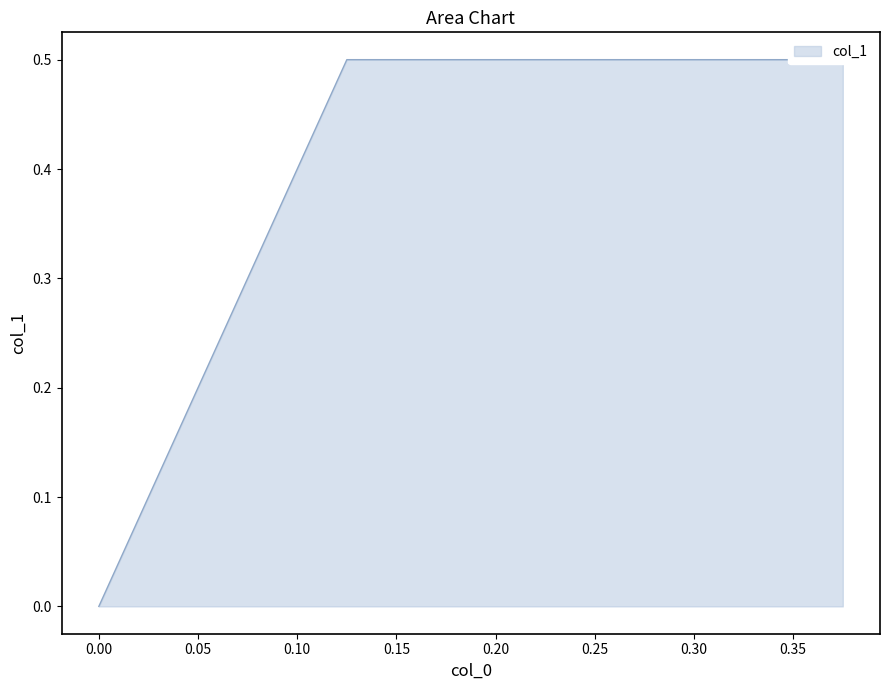

True or false: the data shows 0.9 at 0.125.

False